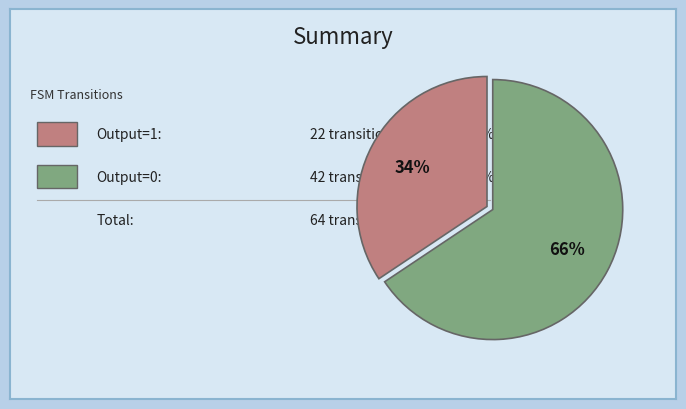

Does any single category account for the majority?

Yes